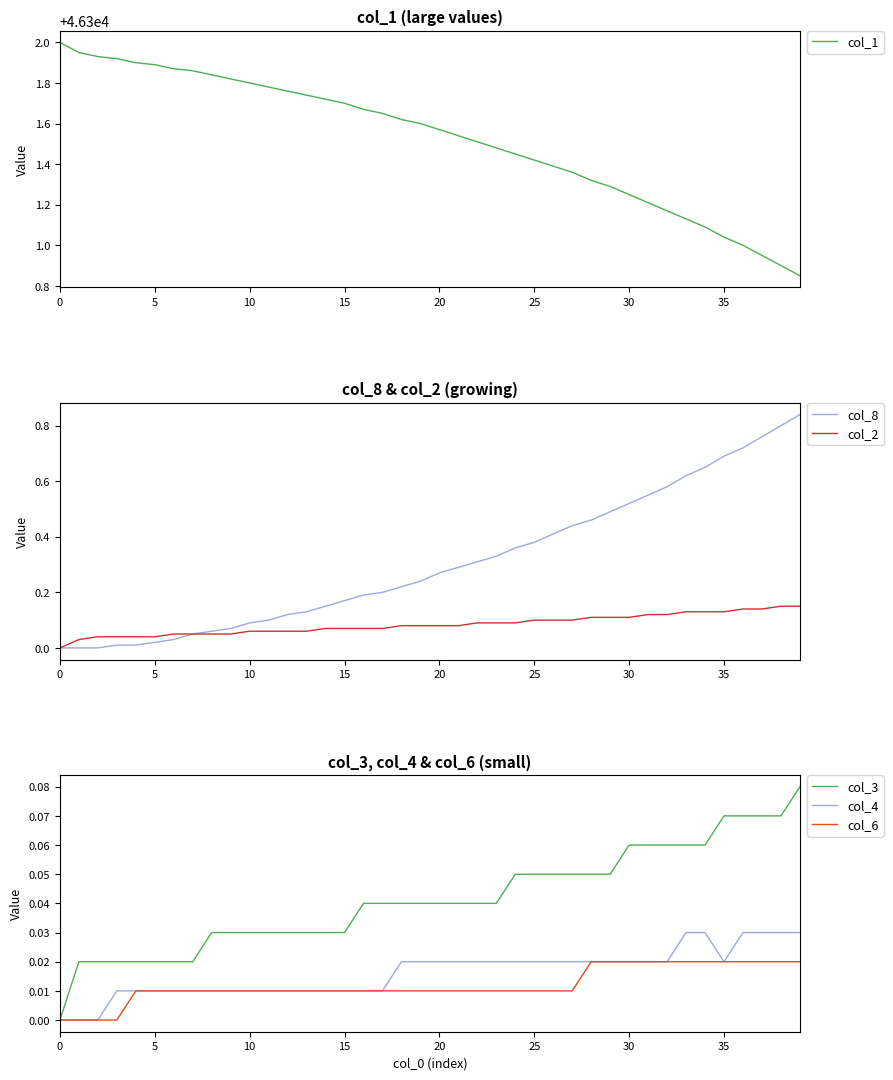

What is the difference between the highest and lowest values at 36?

46301.0